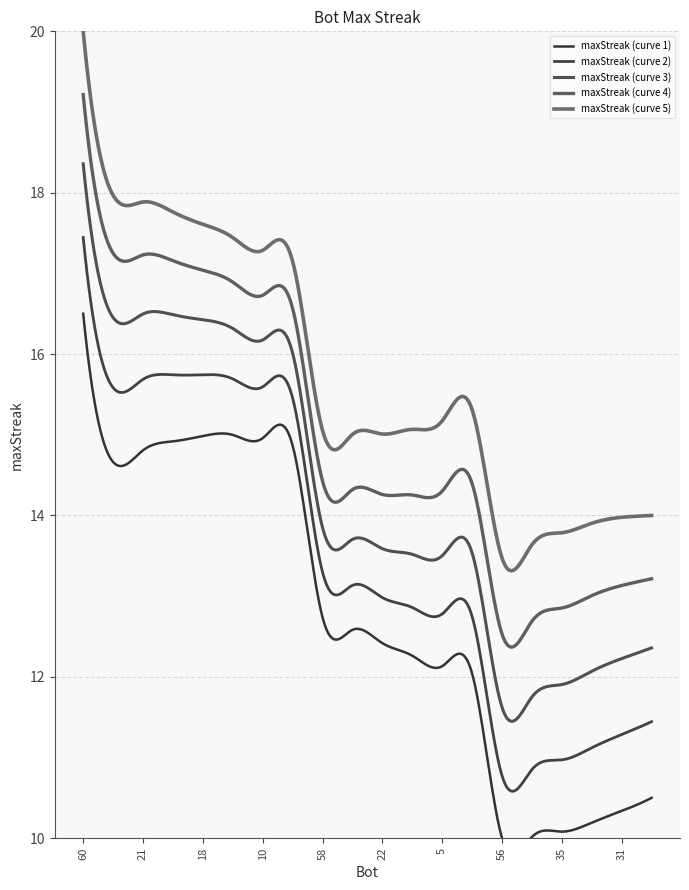

The value at 56 is 19. True or false?

False